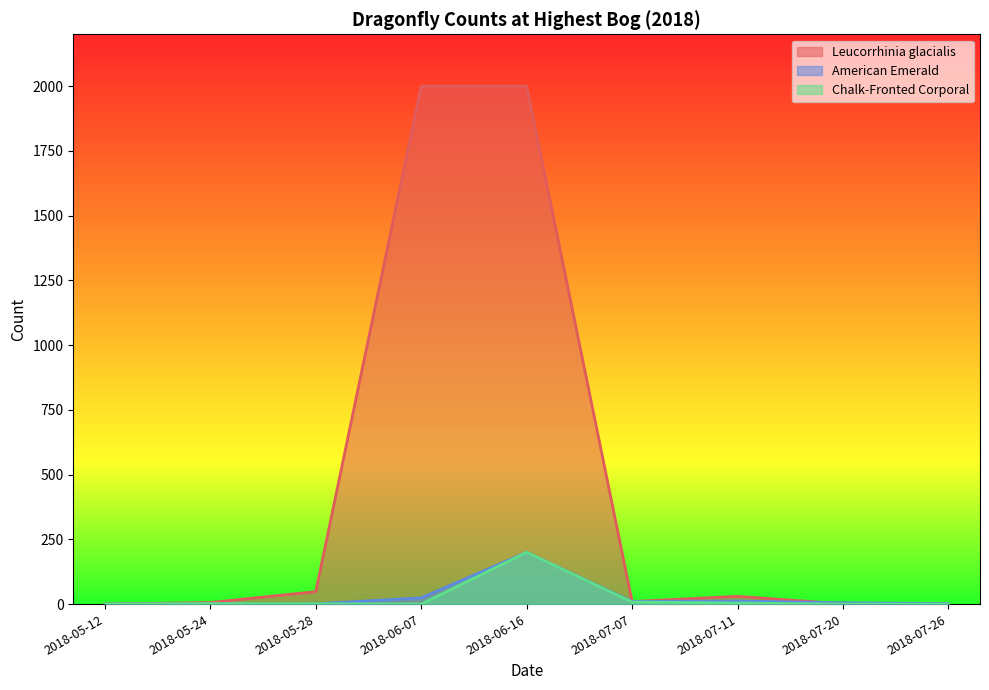

Reading left to right, extract all data points from this chart.

Leucorrhinia glacialis: 2018-05-12=0	2018-05-24=6	2018-05-28=48	2018-06-07=2000	2018-06-16=2000	2018-07-07=10	2018-07-11=30	2018-07-20=1	2018-07-26=0
American Emerald: 2018-05-12=0	2018-05-24=1	2018-05-28=1	2018-06-07=24	2018-06-16=200	2018-07-07=10	2018-07-11=12	2018-07-20=5	2018-07-26=2
Chalk-Fronted Corporal: 2018-05-12=0	2018-05-24=2	2018-05-28=1	2018-06-07=0	2018-06-16=200	2018-07-07=8	2018-07-11=4	2018-07-20=0	2018-07-26=0